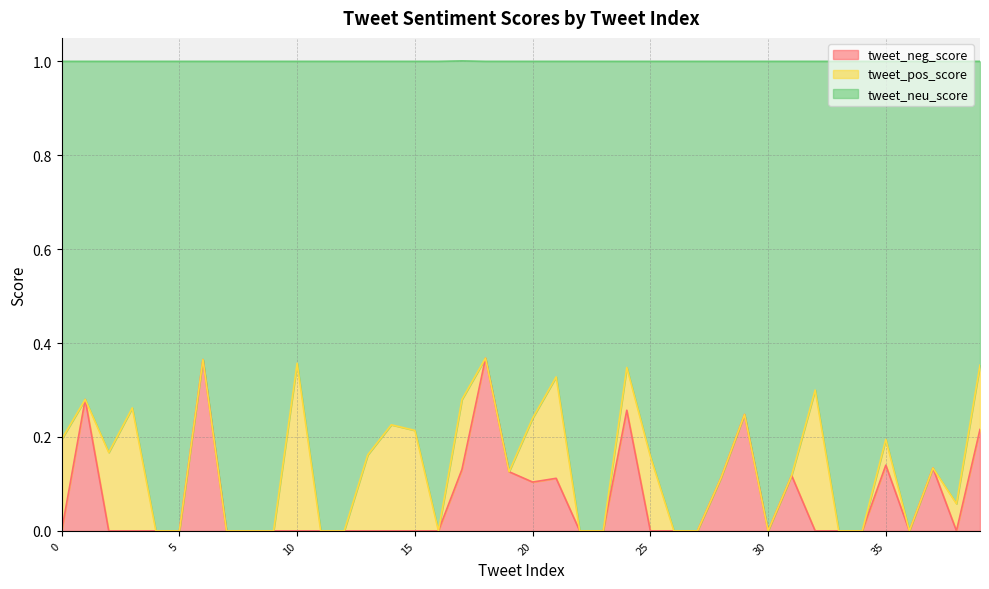

True or false: tweet_neg_score and tweet_neu_score cross at least once.

False